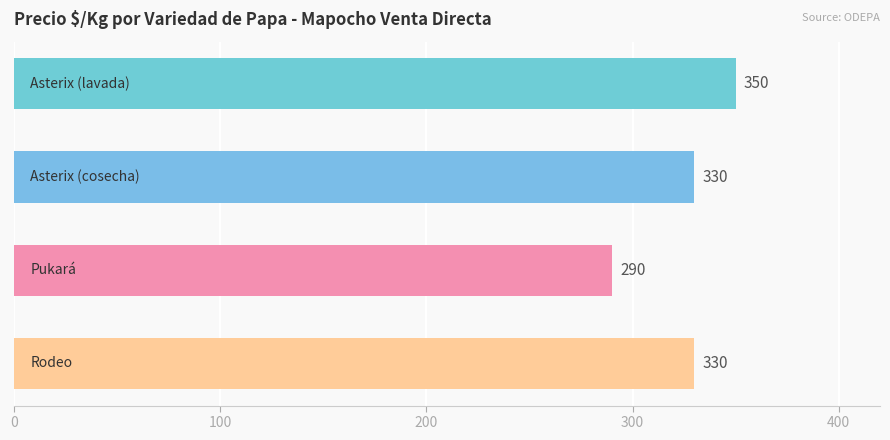

What is the sum of all values?

1300